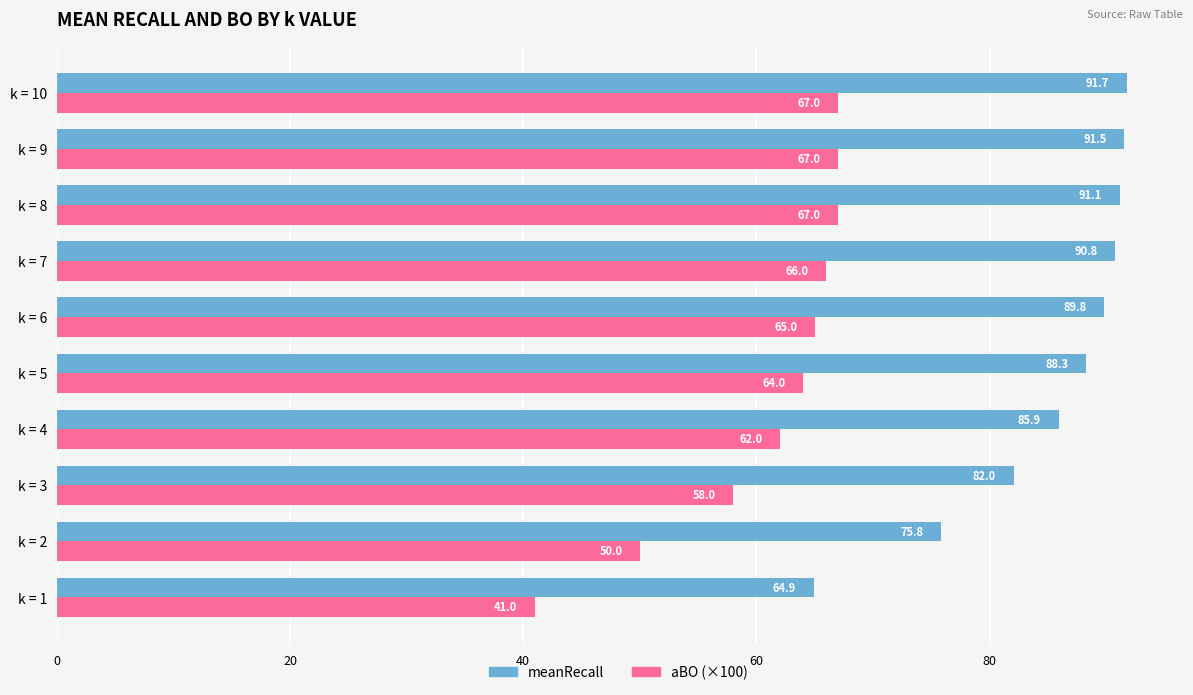

What is the difference between the highest and lowest values at k = 6?

24.8